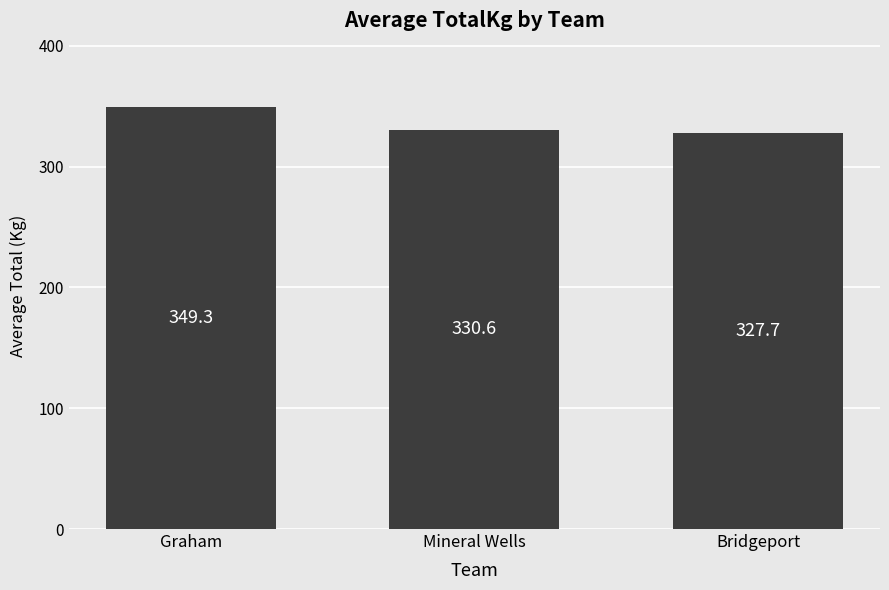

At which label is the value closest to 338?

Mineral Wells